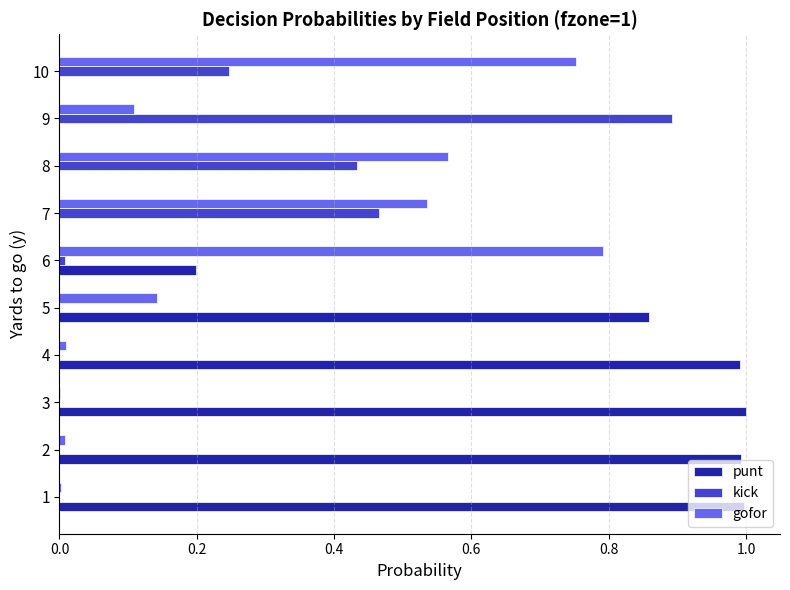

What are all the series names shown in the legend?

punt, kick, gofor